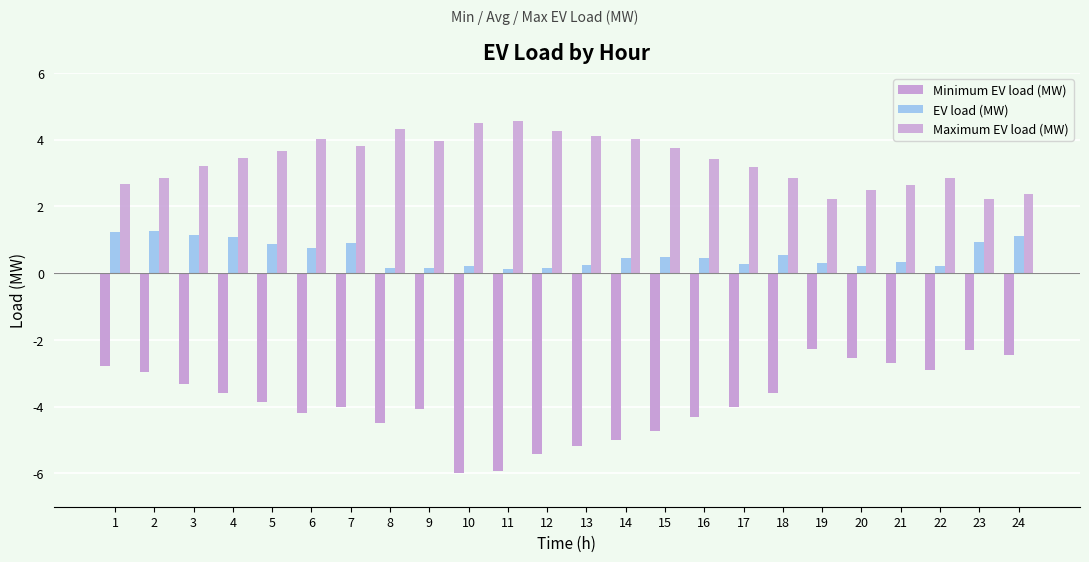

Are the bars horizontal?

No